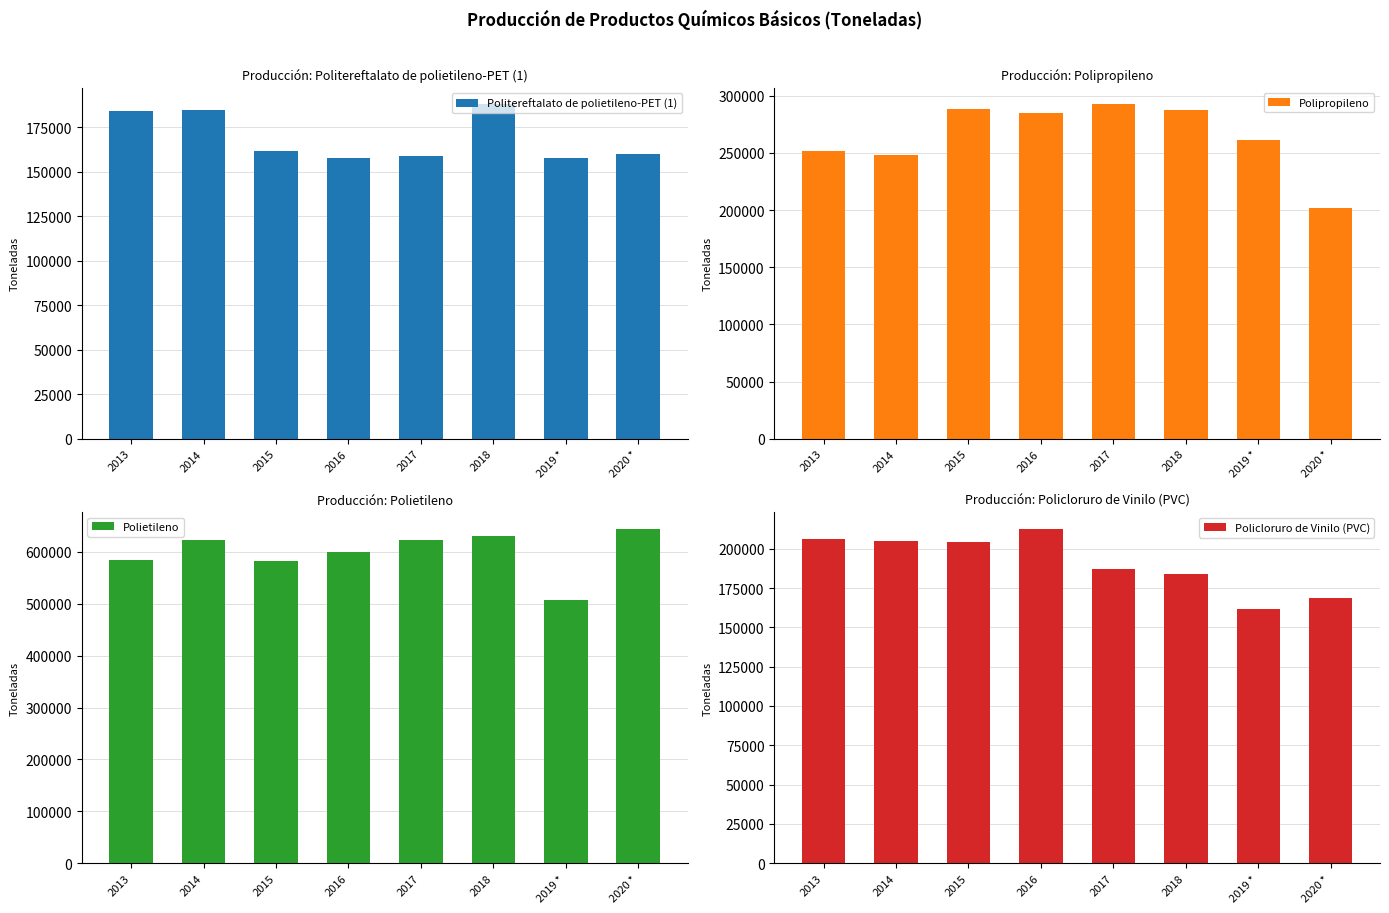

List the series in order of their peak value, highest first.

Polietileno, Polipropileno, Policloruro de Vinilo (PVC), Politereftalato de polietileno-PET (1)